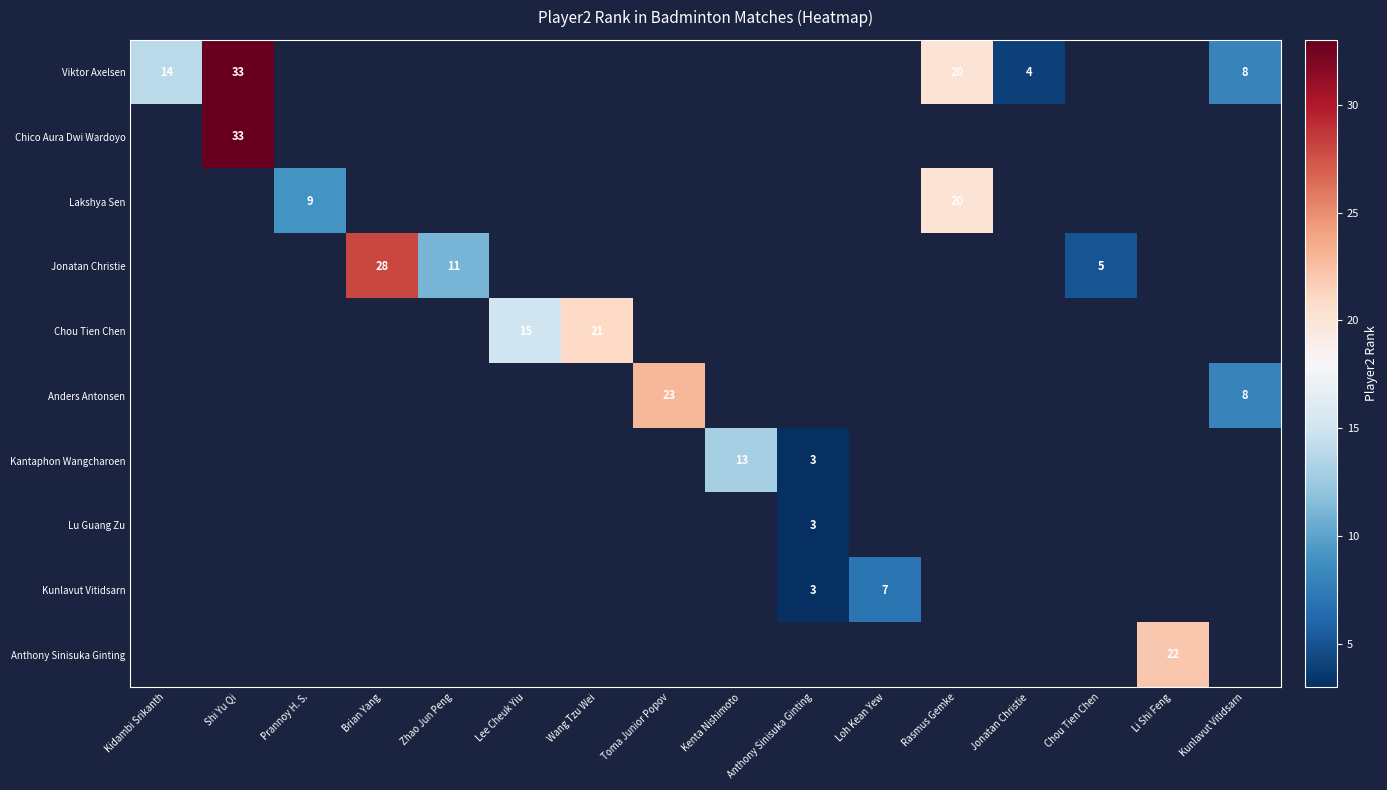

Is the value of Chico Aura Dwi Wardoyo at Shi Yu Qi greater than the value of Jonatan Christie at Zhao Jun Peng?

Yes